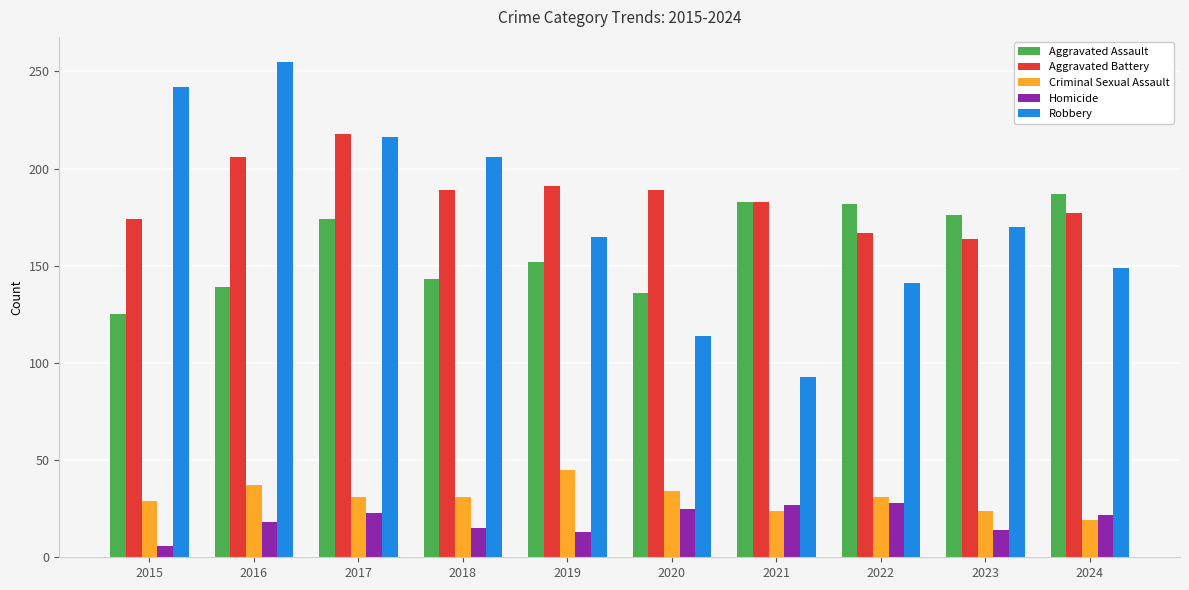

What is the minimum value for Criminal Sexual Assault?

19